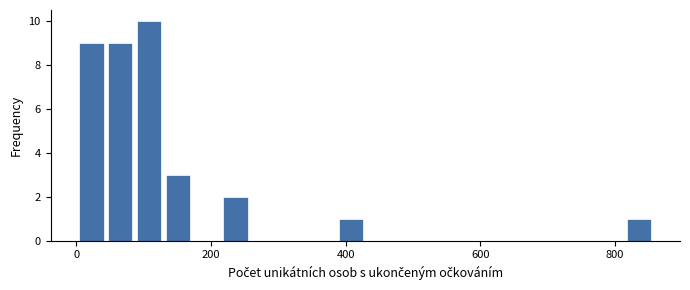

Around what value on the x-axis is the tallest bar? Give the approximate position of its centre, as read against the axis.

100